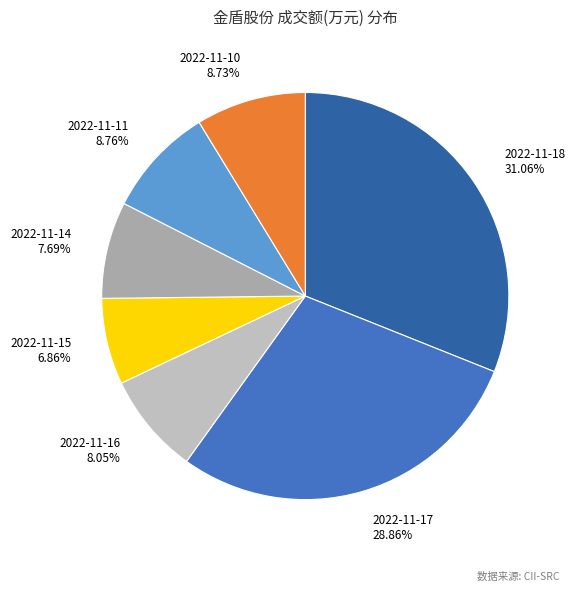

What percentage is the 2022-11-16 slice, to the nearest percent?

8%